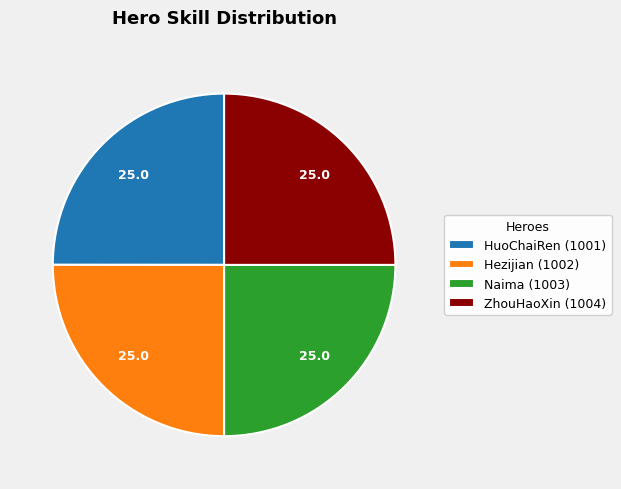

Is it true that HuoChaiRen (1001) is 25% of the pie?

True